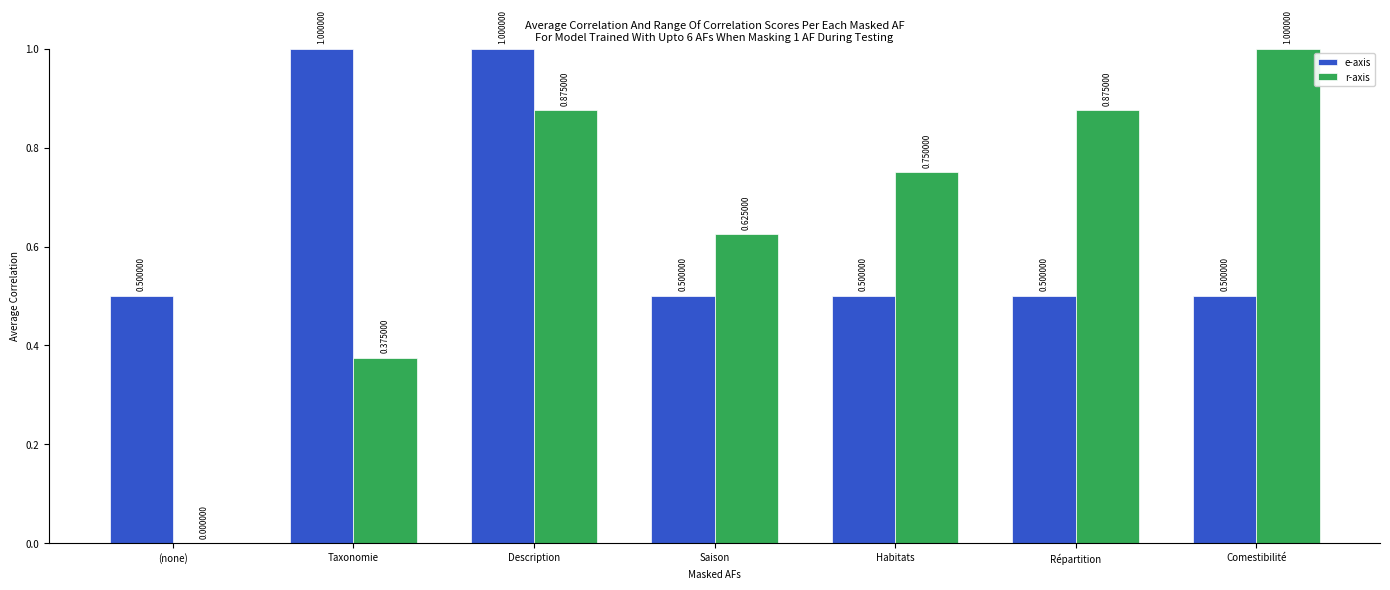

What are all the series names shown in the legend?

e-axis, r-axis